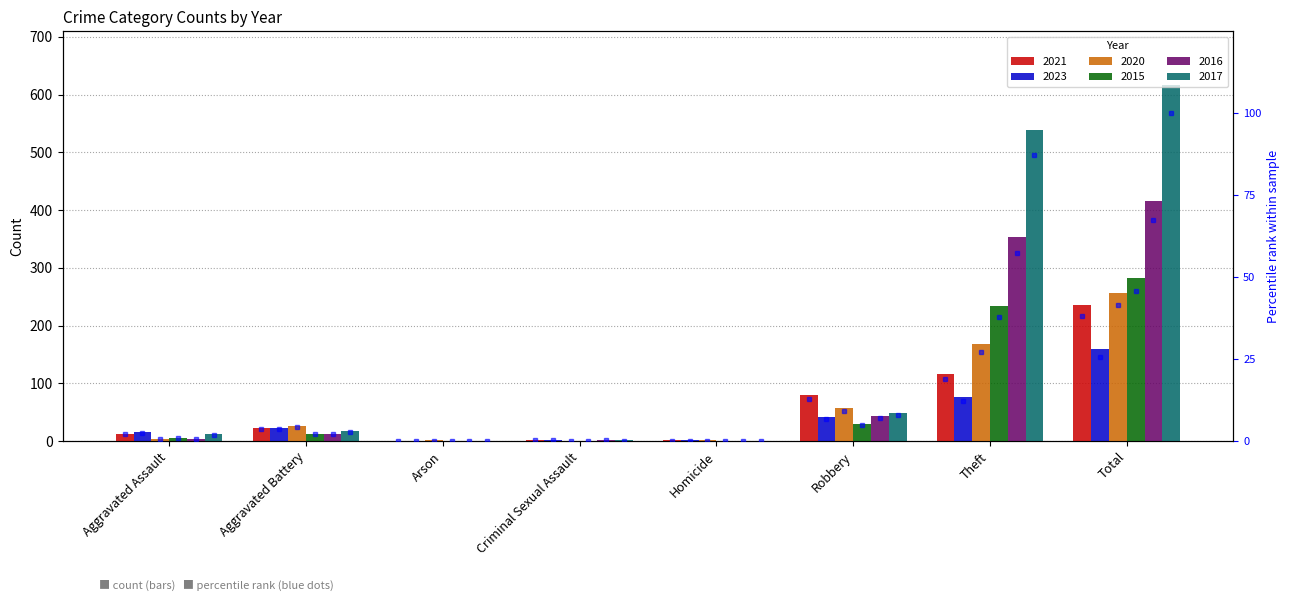

Which has a higher value, Theft or Robbery?

Theft